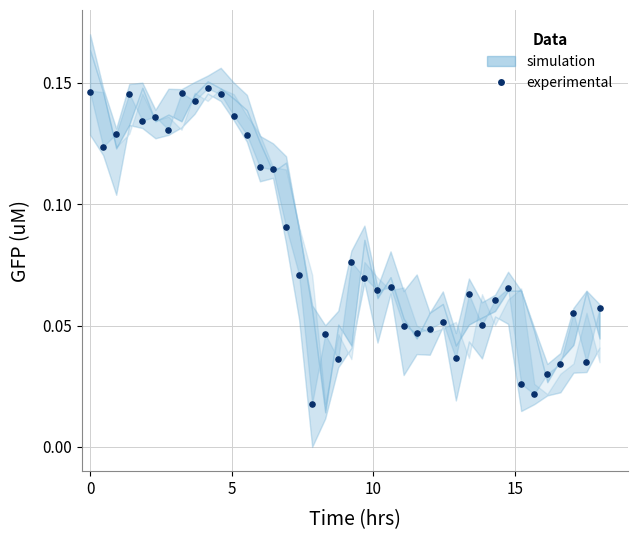

How many points are shown in the scatter plot?

40